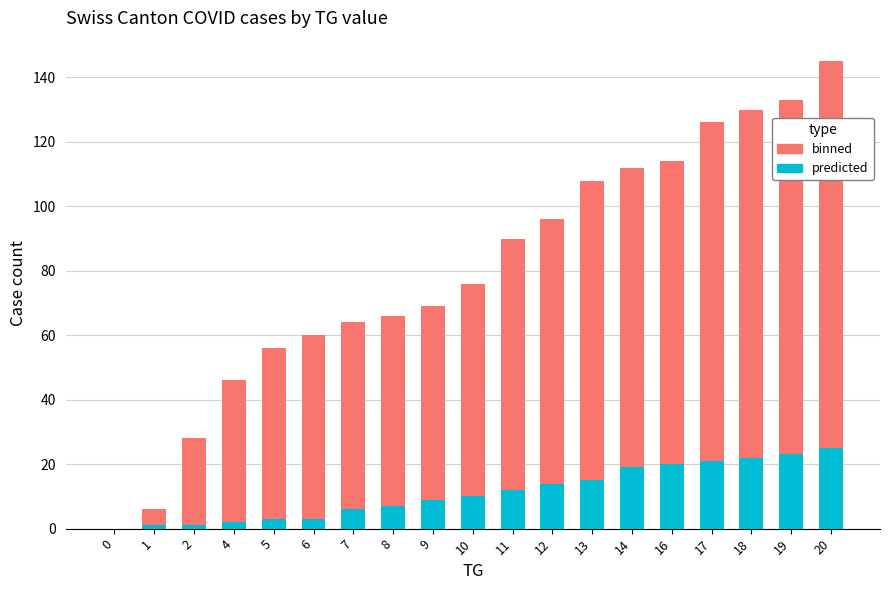

At which category is the sum across all series the highest?

20